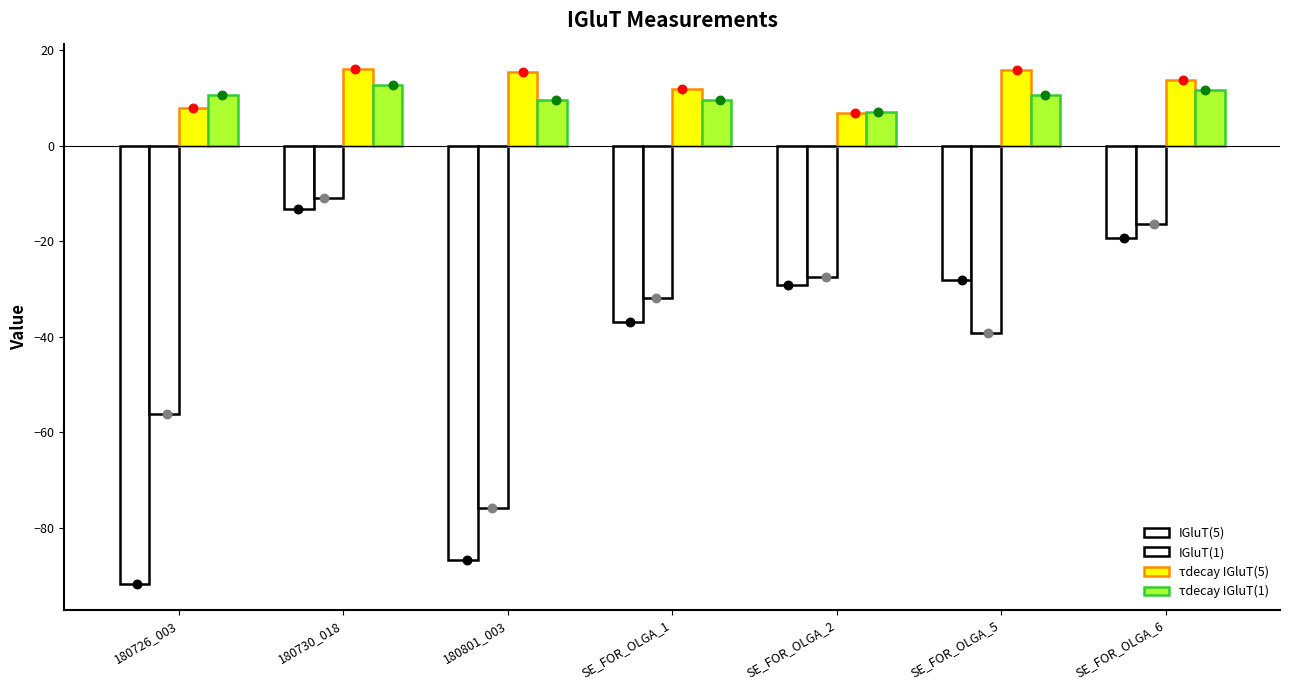

Which series has the largest total across all categories?

τdecay IGluT(5)